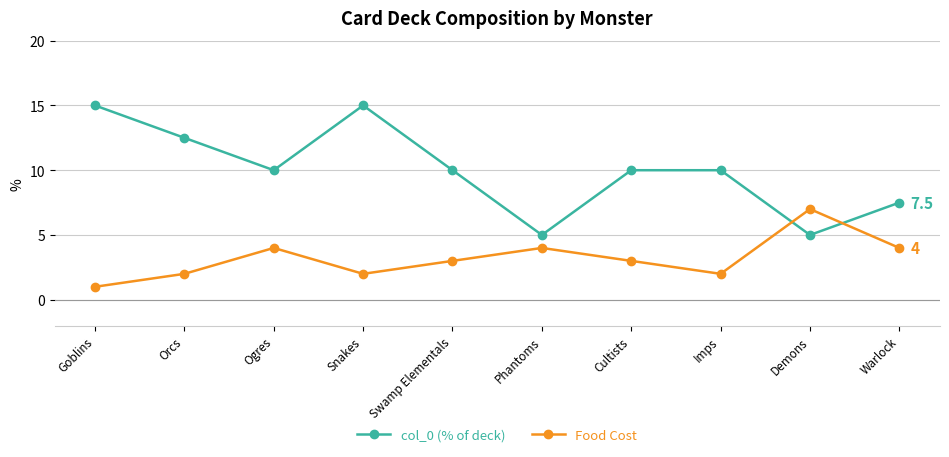

True or false: Food Cost has a value of 4.0 at Warlock.

True